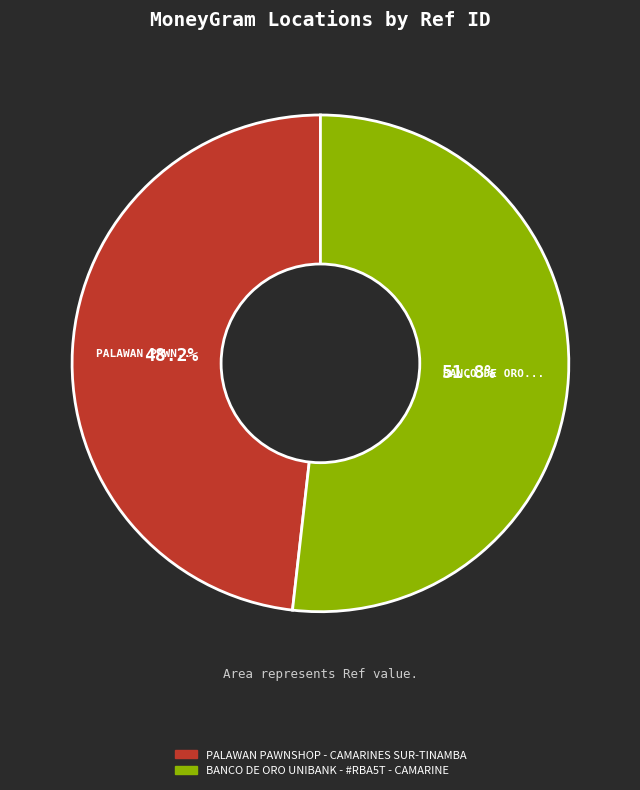

Which has a higher value, PALAWAN PAWNSHOP - CAMARINES SUR-TINAMBA or BANCO DE ORO UNIBANK - #RBA5T - CAMARINE?

BANCO DE ORO UNIBANK - #RBA5T - CAMARINE